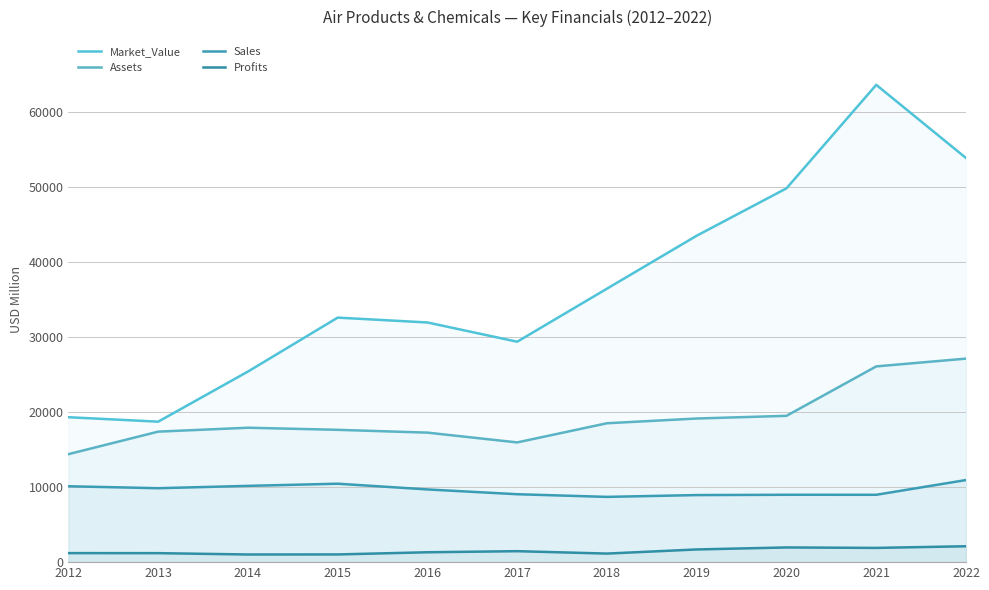

What is the sum of the Profits values at 2021 and 2020?

3856.0